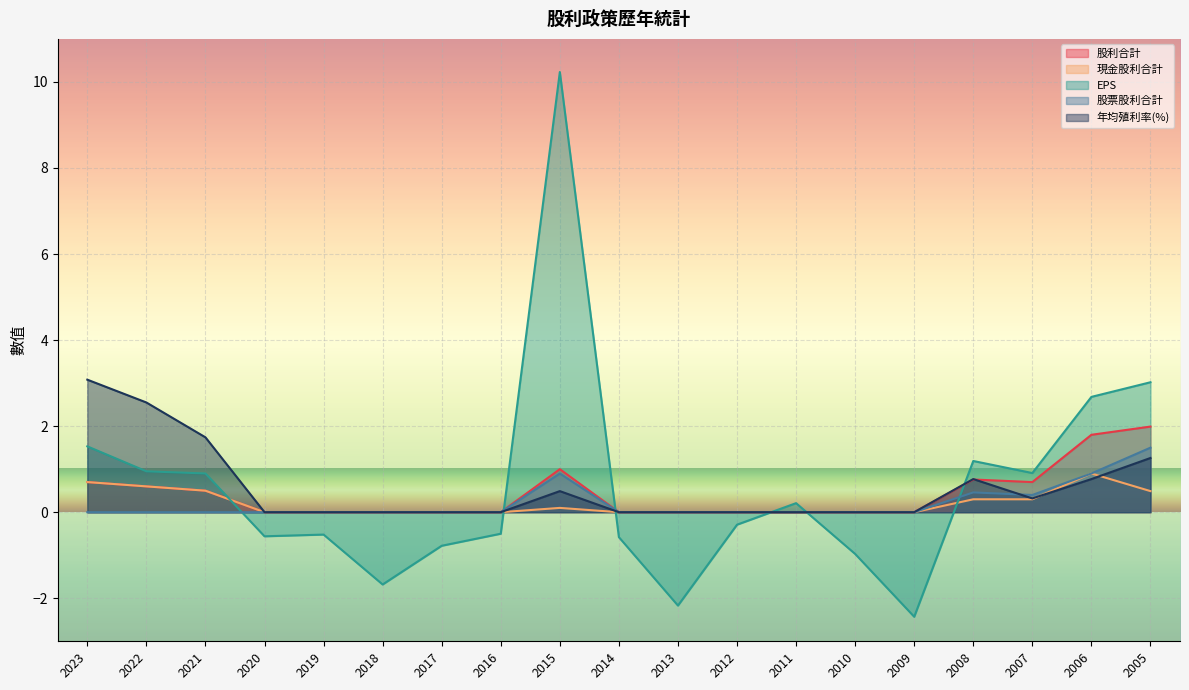

The value of 現金股利合計 at 2021 is 0.8. True or false?

False